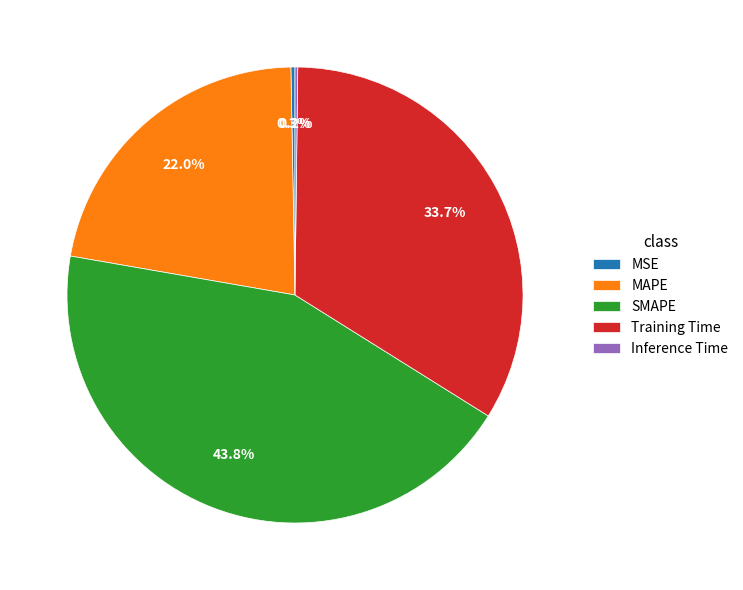

What is the largest slice in the pie chart?

SMAPE